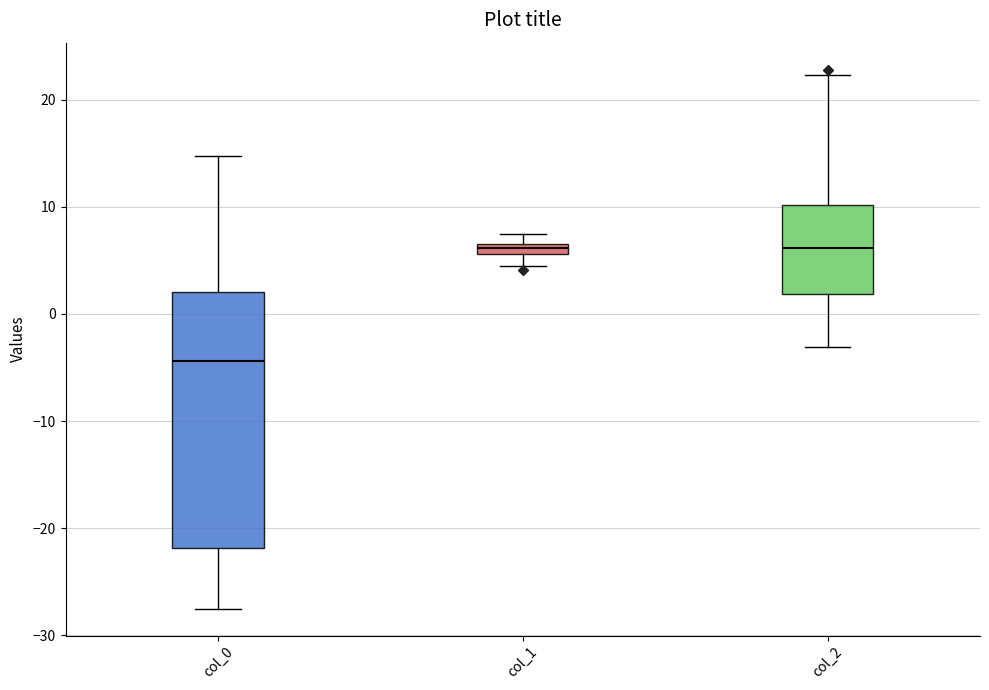

Which box is the tallest, from its lower edge to its upper edge?

col_0